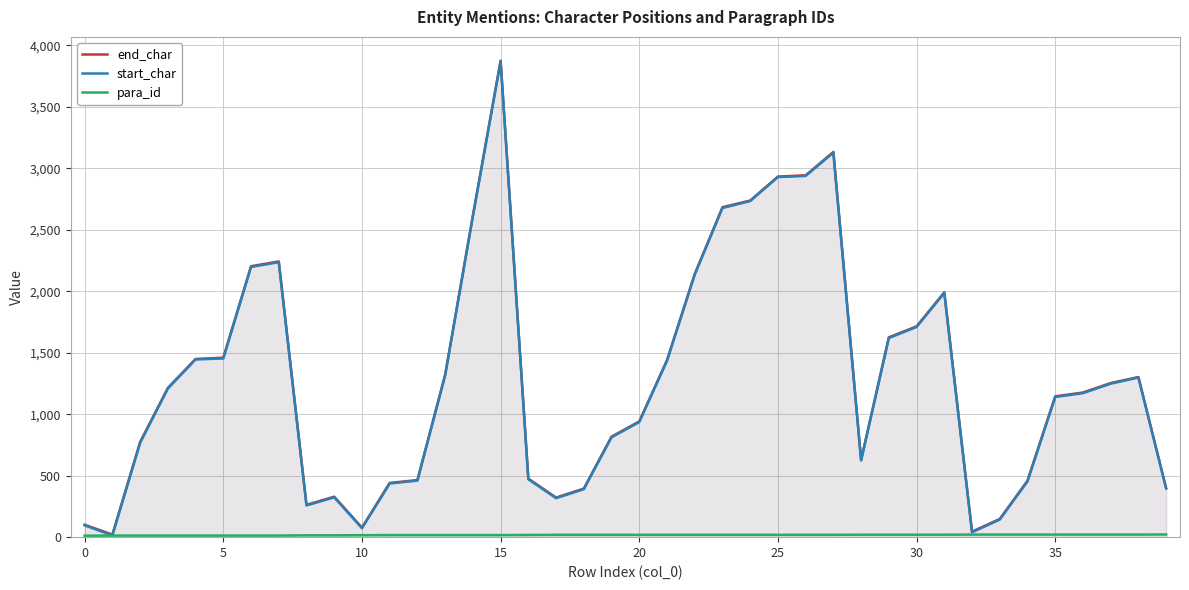

Which series has the largest total across all categories?

end_char